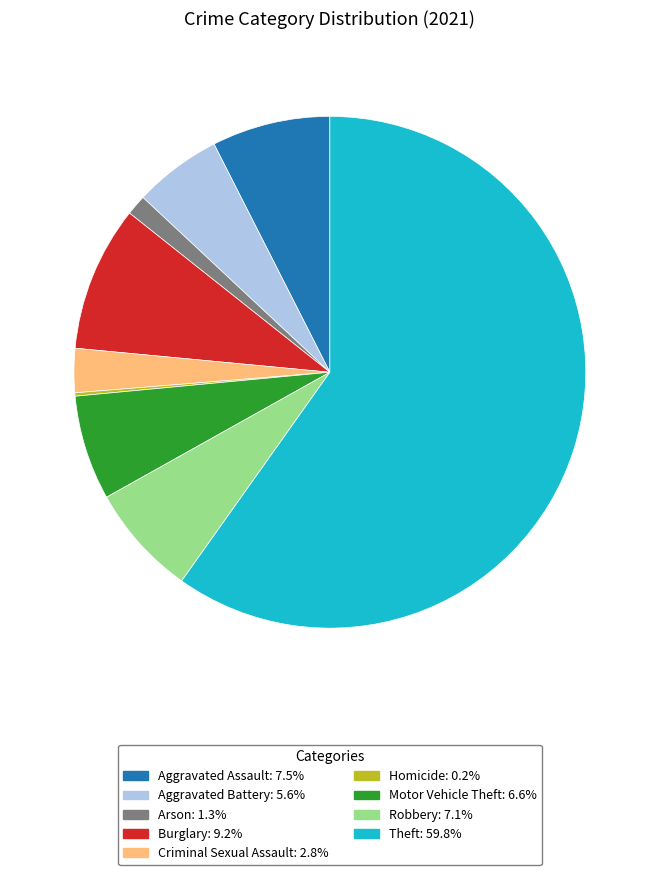

What is the largest slice in the pie chart?

Theft